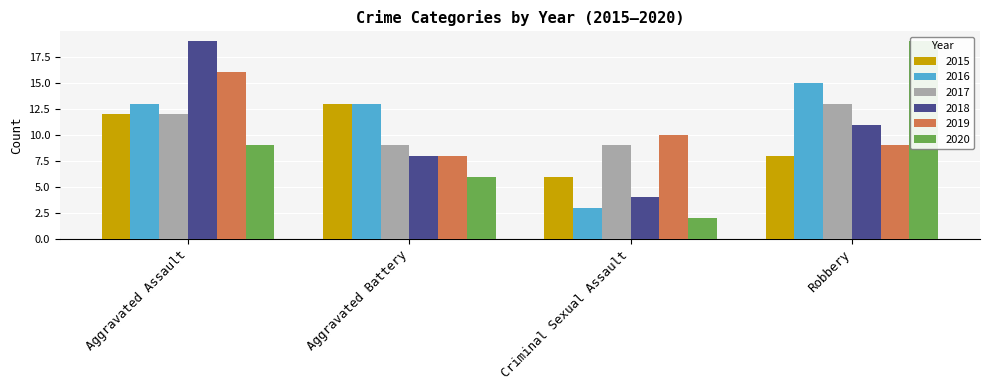

What is the greatest value displayed?

19